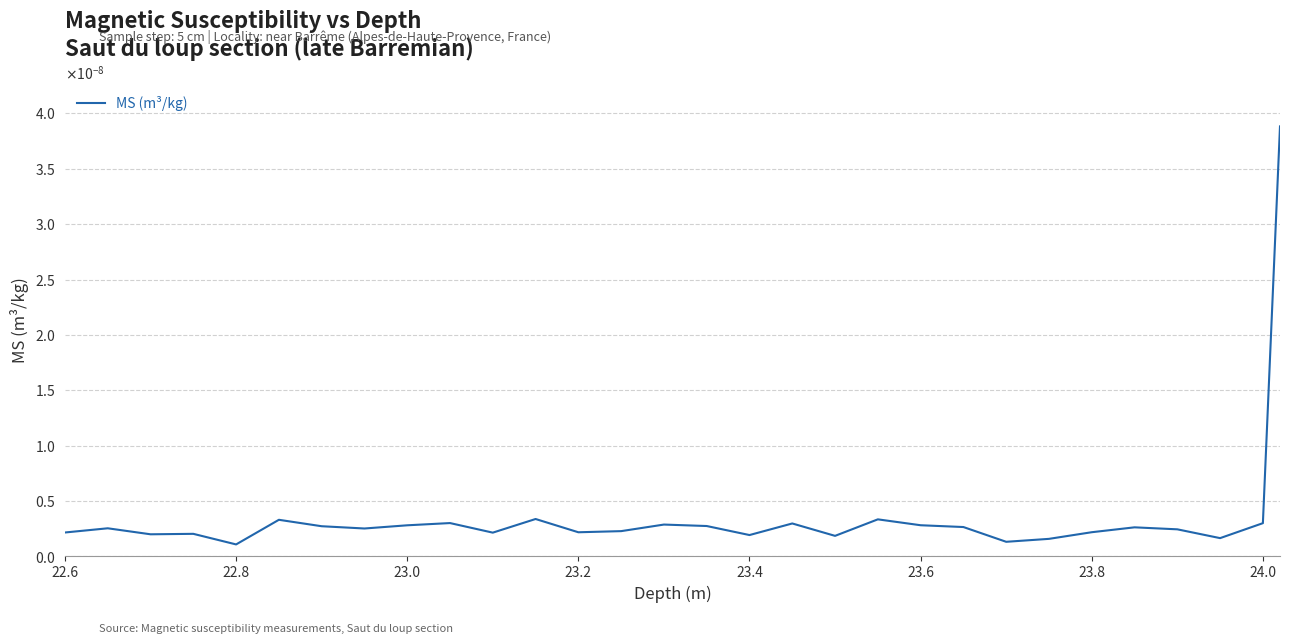

Does the chart have visible grid lines?

Yes